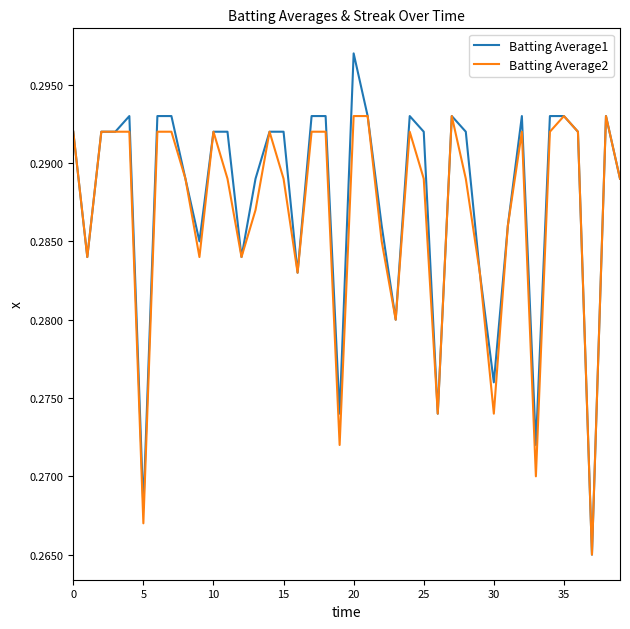

List the series in order of their peak value, highest first.

Batting Average1, Batting Average2